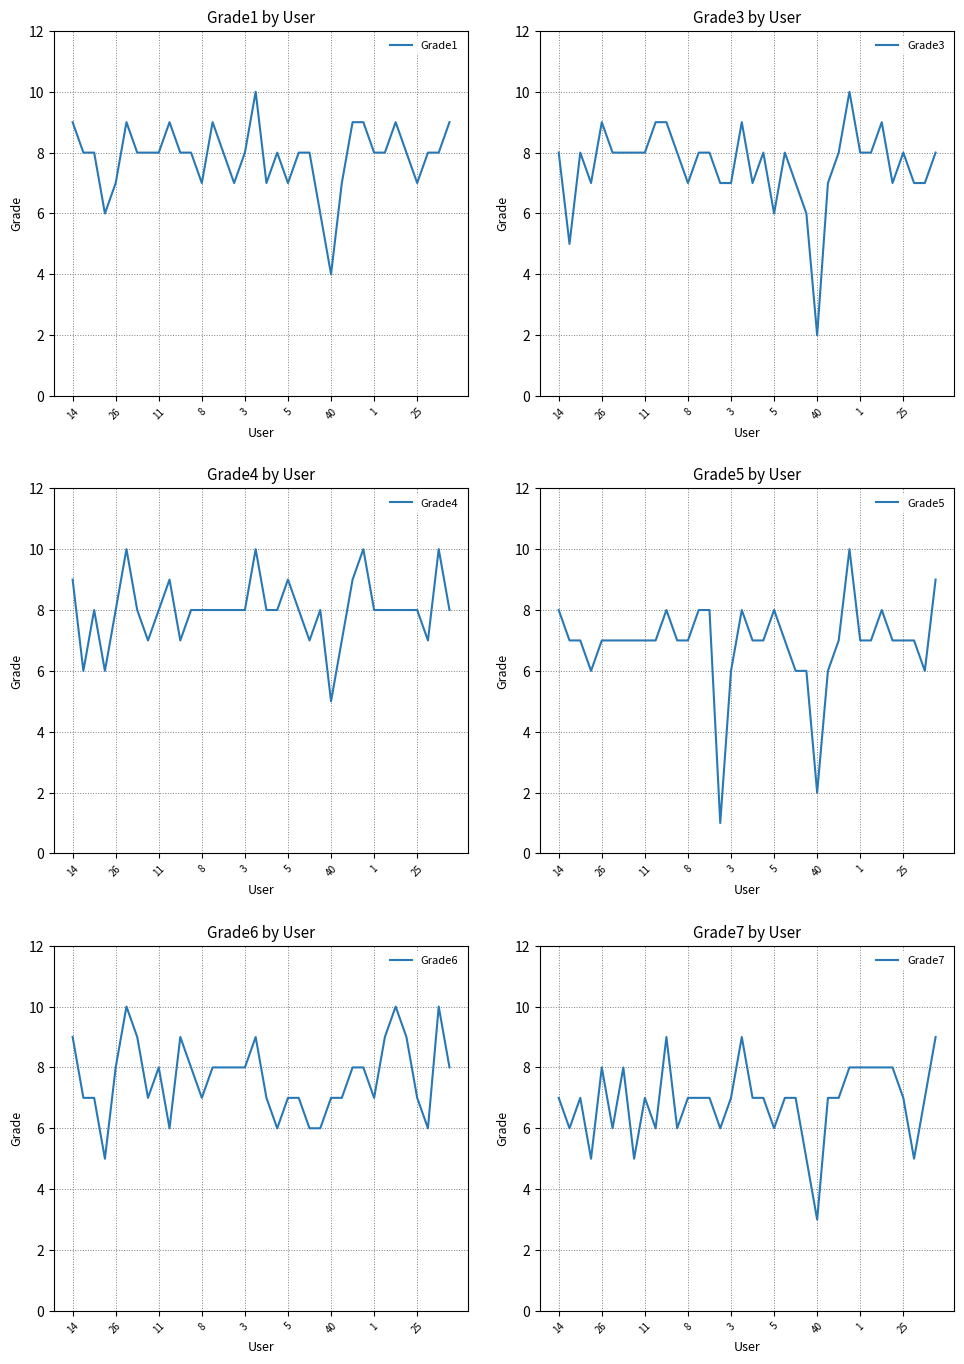

True or false: Grade5 has a value of 7 at 1.

True